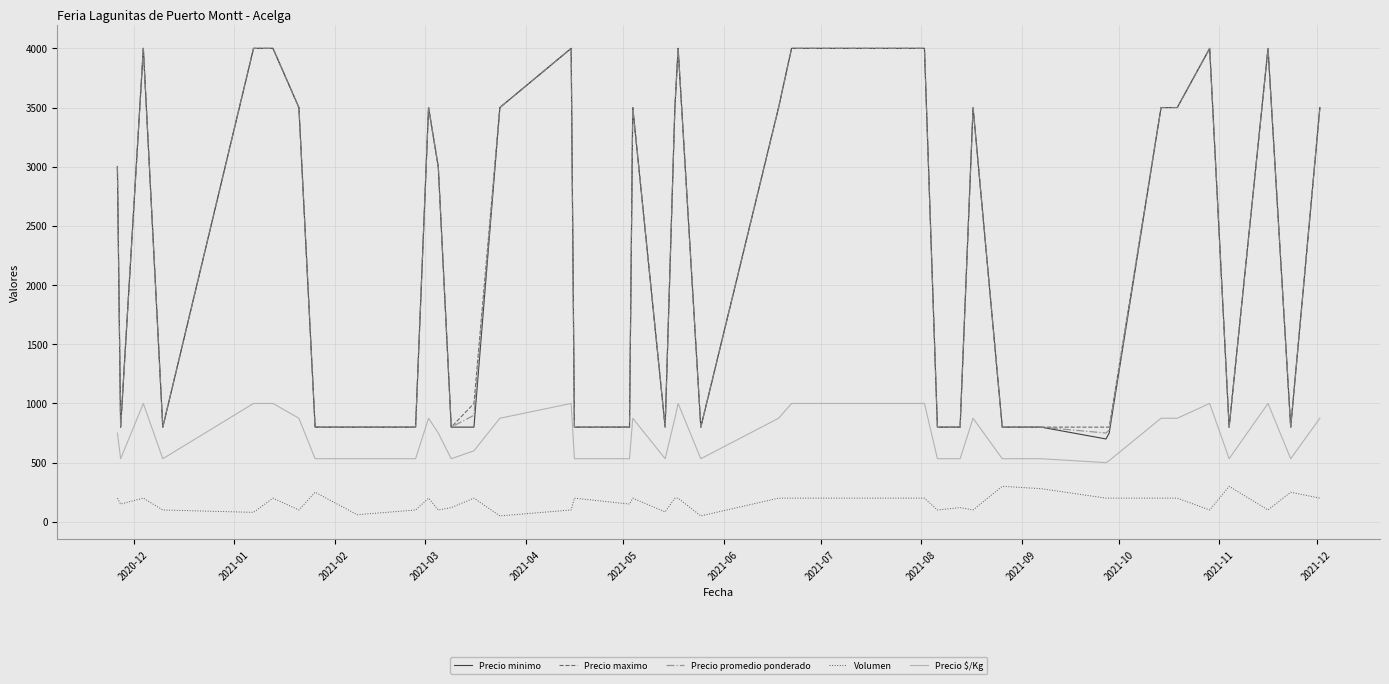

Which series has the widest spread of values?

Precio minimo